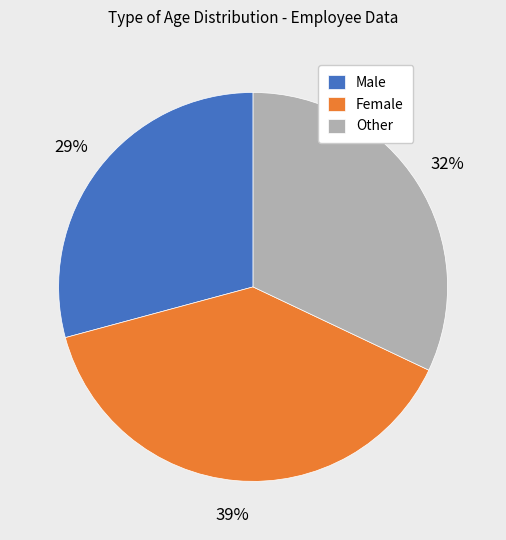

How many segments does this pie chart have?

3